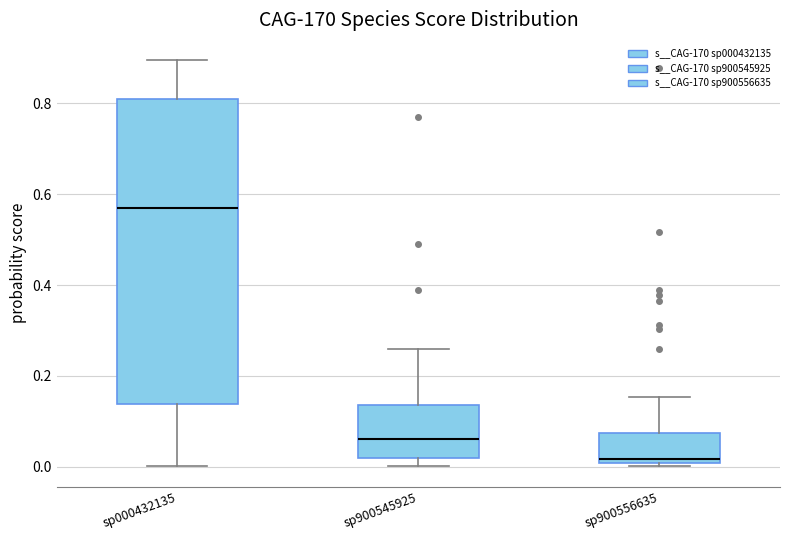

Reading left to right, read every box against the y-axis: the position of its median line, the range the box covers, and the ends of its whiskers. The values are not printed on the chart, so give them approximately, as read against the axis.

sp000432135: median 0.56, box 0.14 to 0.80, whiskers 0.00 to 0.90
sp900545925: median 0.06, box 0.02 to 0.14, whiskers 0.00 to 0.26
sp900556635: median 0.02, box 0.00 to 0.08, whiskers 0.00 (just below the box's lower edge) to 0.16